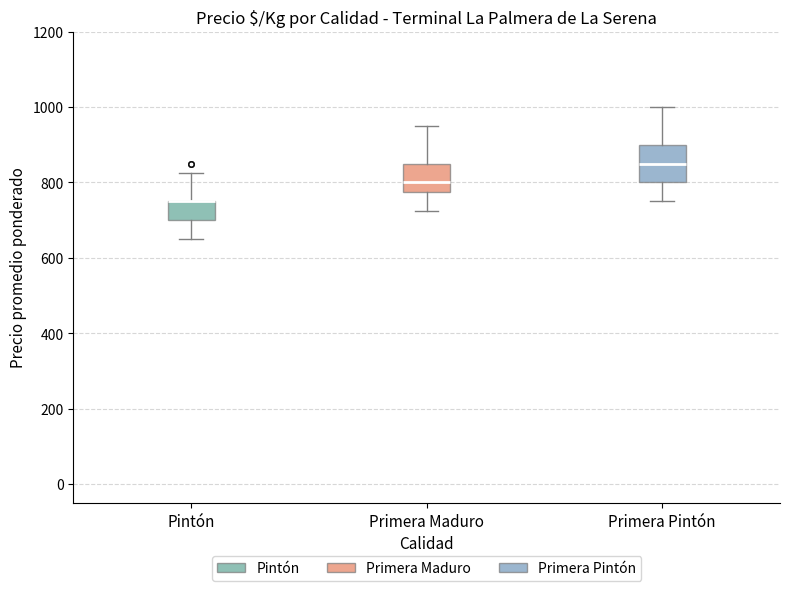

Reading left to right, transcribe this box plot: for each box, give where its median line is, the range the box spans, and where its two whiskers end, as read against the y-axis. The values are not printed on the chart, so give them approximately, as read against the axis.

Pintón: median 760 (drawn on the box's upper edge), box 700 to 760, whiskers 660 to 820
Primera Maduro: median 800, box 780 to 860, whiskers 720 to 960
Primera Pintón: median 860, box 800 to 900, whiskers 760 to 1000